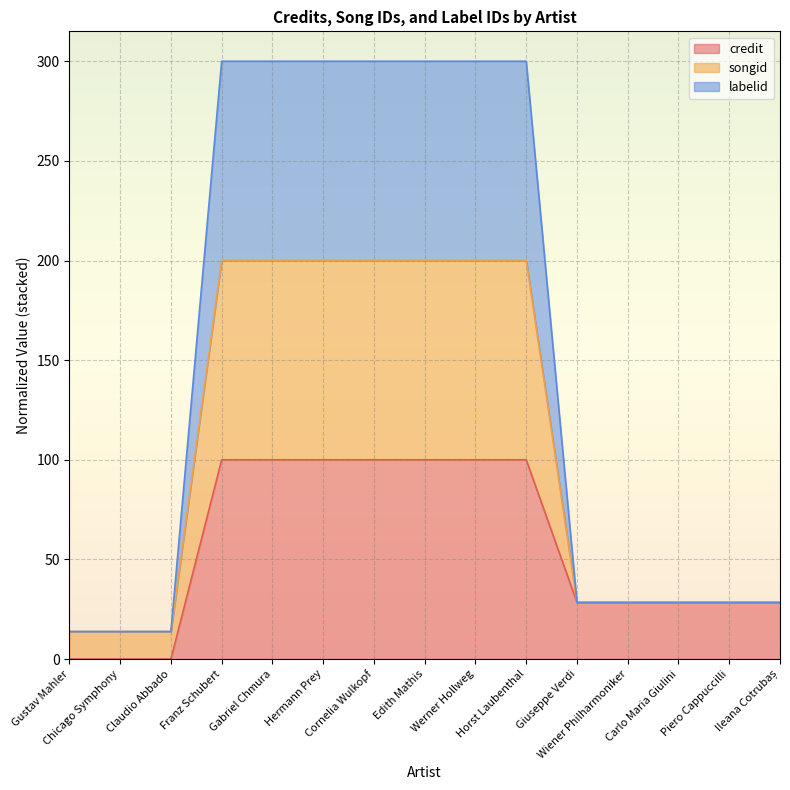

What is the highest value of the credit series?

100.0